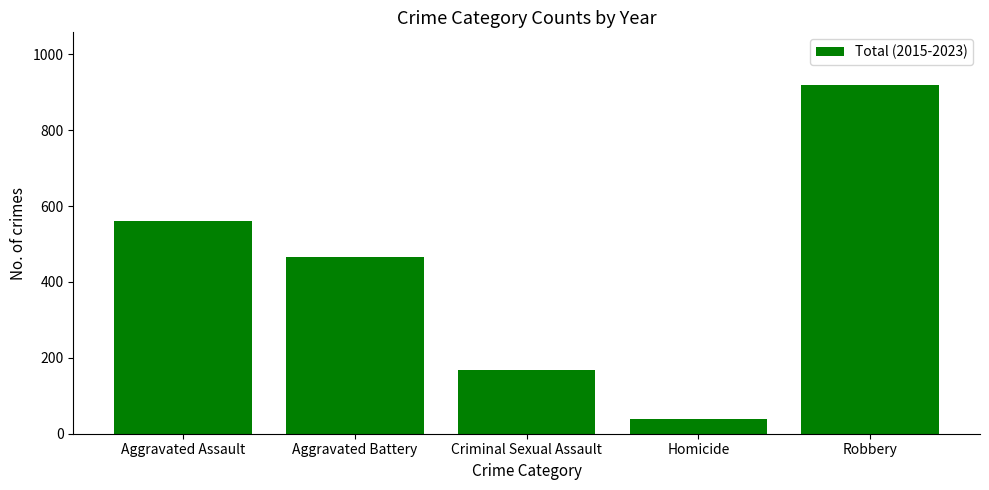

Reading left to right, what are all the values shown in this chart?

Aggravated Assault=561	Aggravated Battery=467	Criminal Sexual Assault=168	Homicide=39	Robbery=920